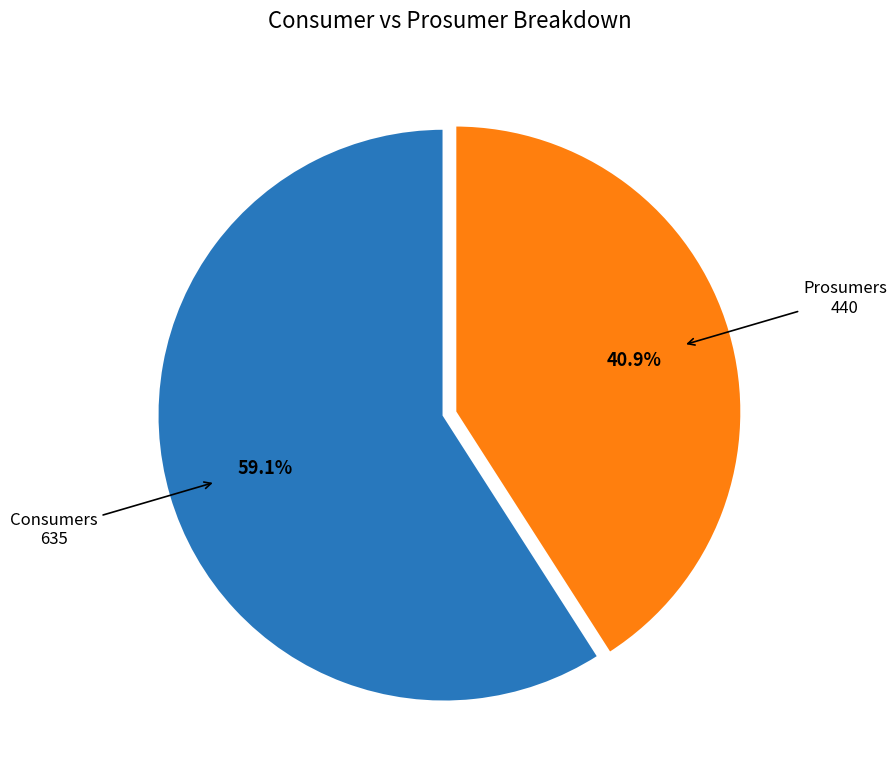

Does any single category account for the majority?

Yes